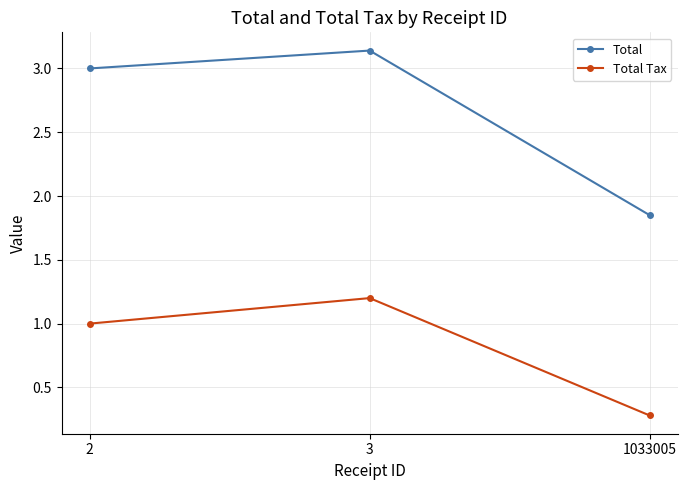

Which series has the largest total across all categories?

Total